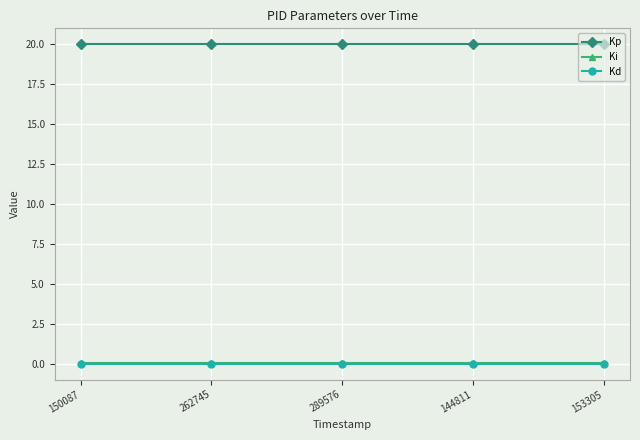

Which series has the largest total across all categories?

Kp